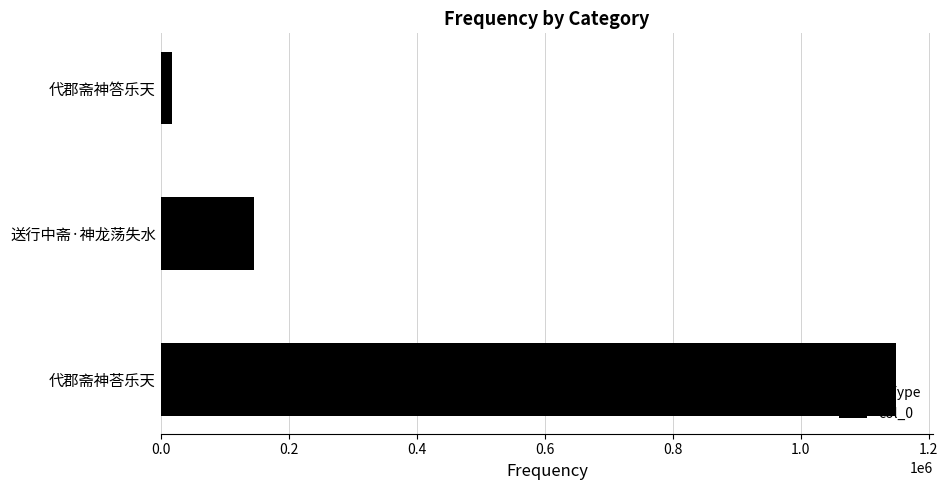

Reading bottom to top, extract all data points from this chart.

1149600	146107	17171